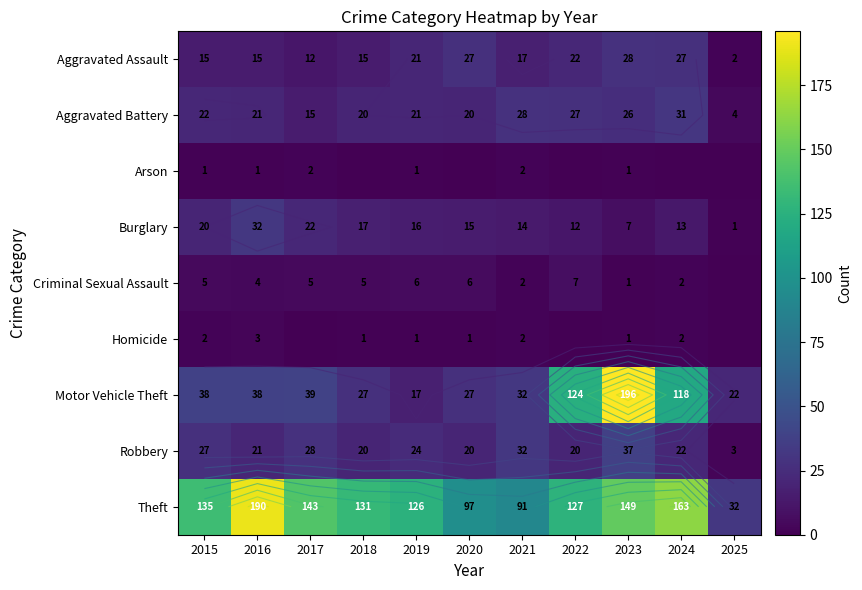

Where is Criminal Sexual Assault nearest to the value 3?

2016